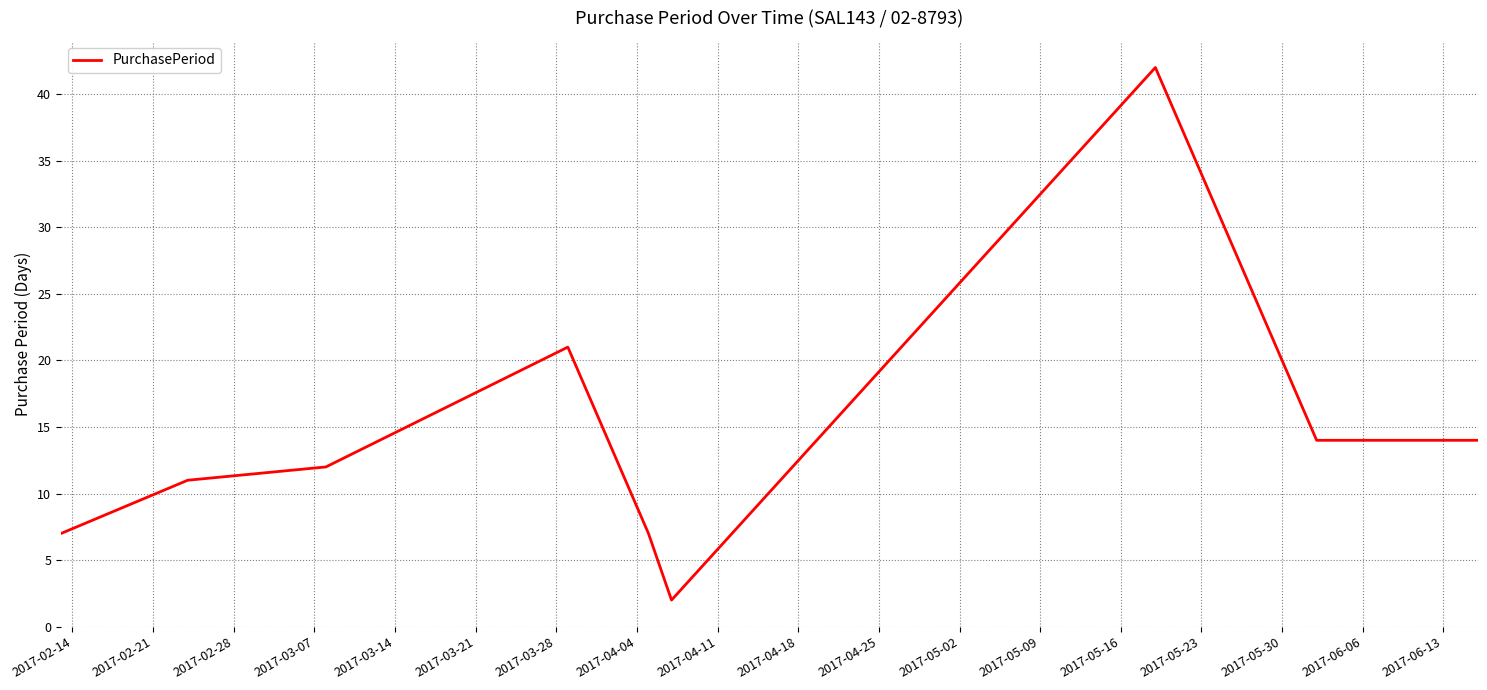

How many lines are shown in the chart?

1